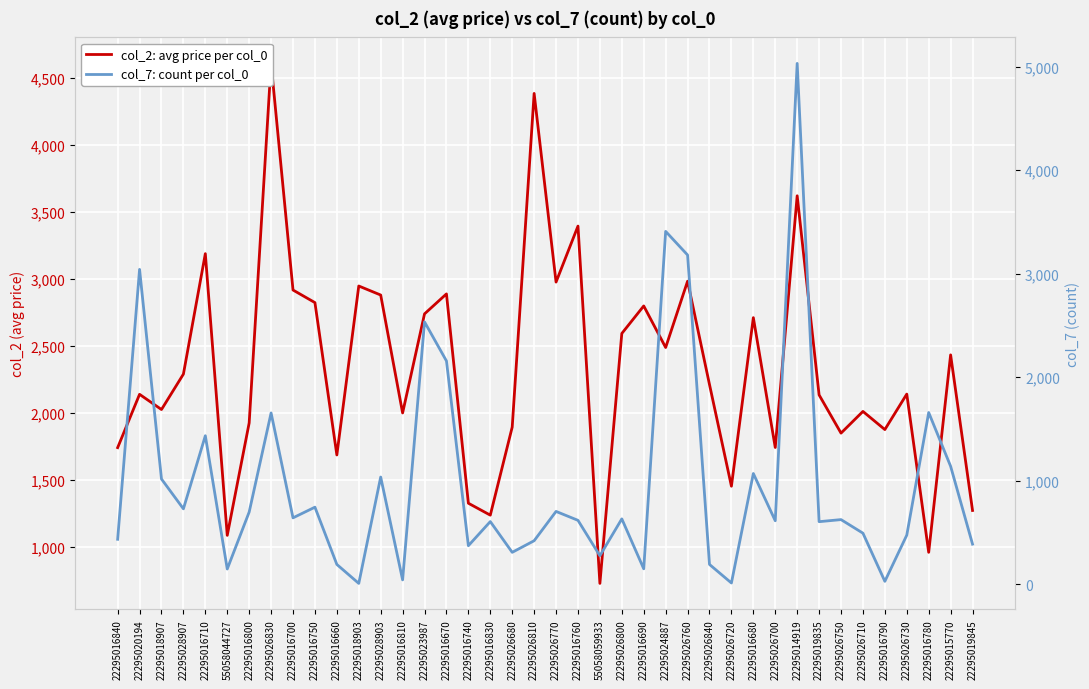

What is the spread (max minus min) of values at 22295016740?

955.4